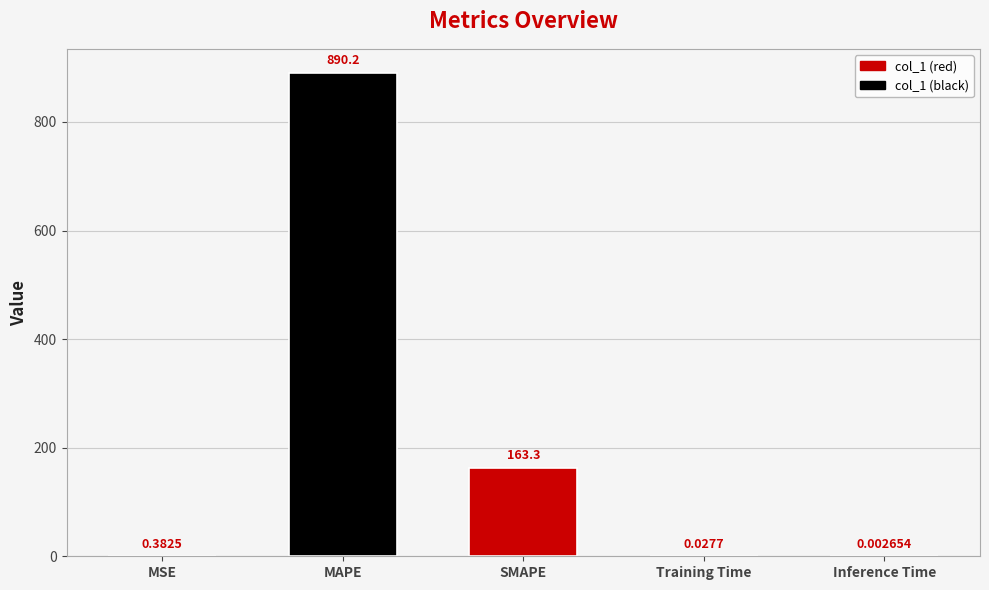

What is the change in value from MSE to Inference Time?

-0.4